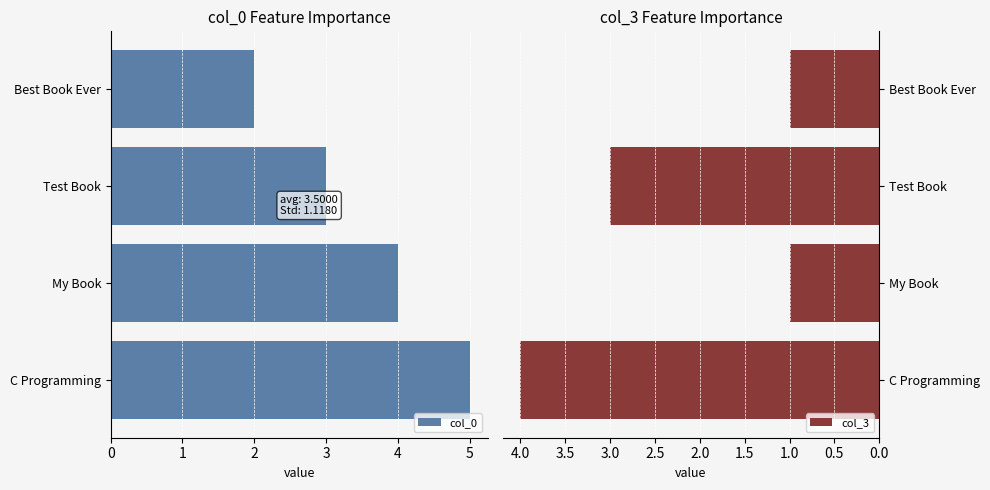

What is the minimum value shown in the chart?

1